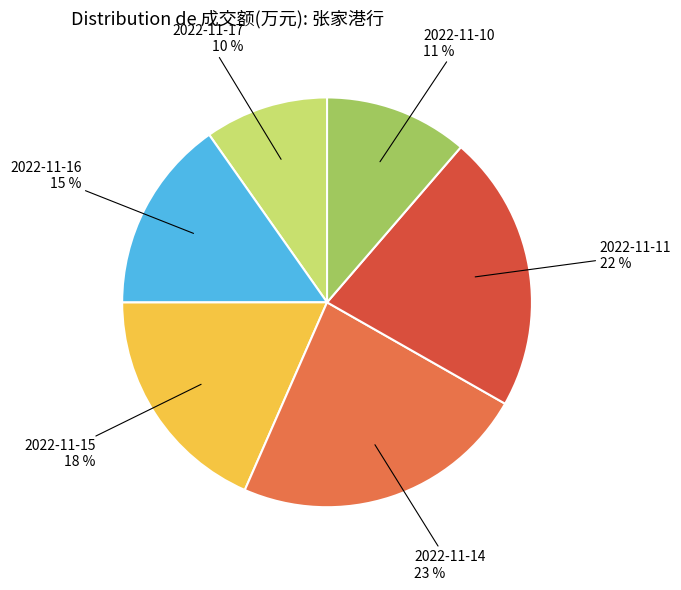

To the nearest percent, what percentage of the pie is 2022-11-11?

22%